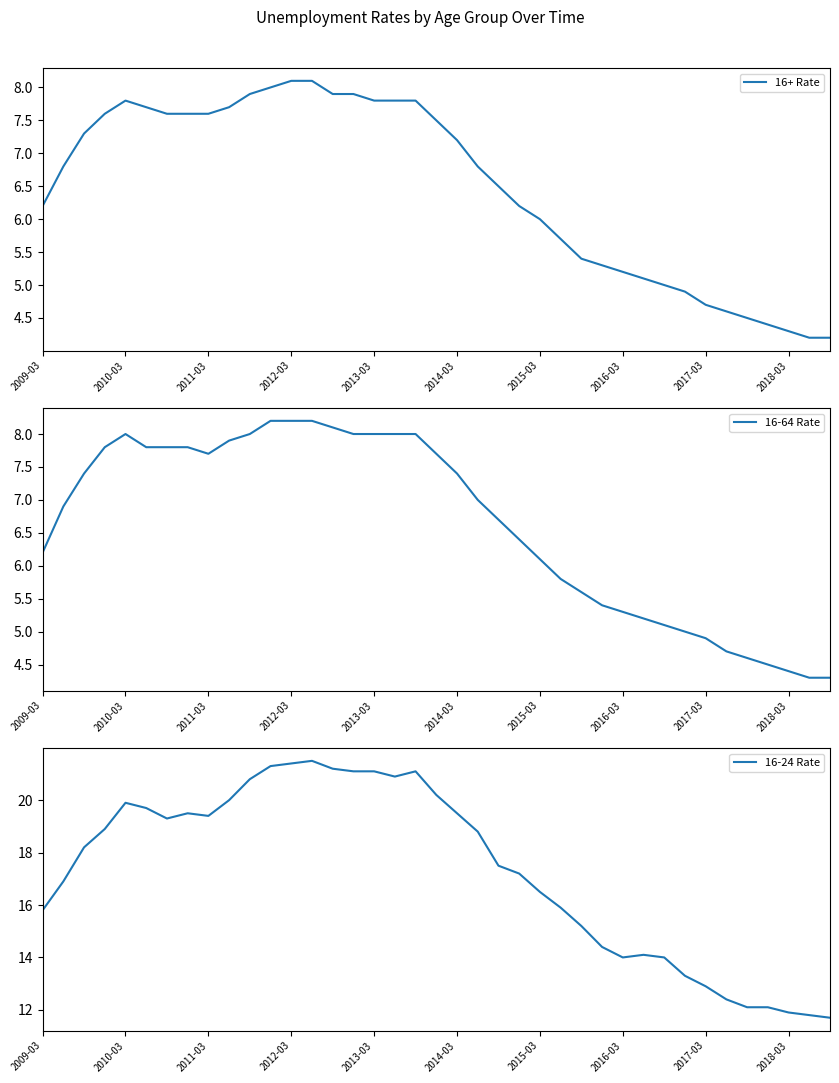

True or false: 16+ Rate has a value of 8.8 at 2016-03.

False